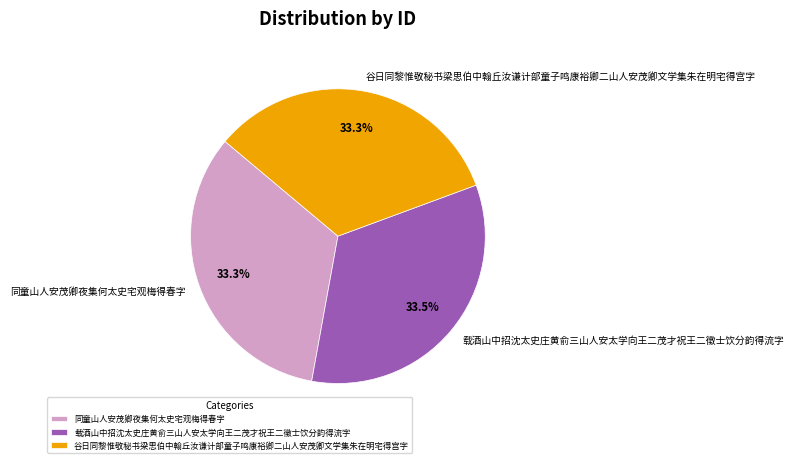

To the nearest percent, what is the combined percentage of 载酒山中招沈太史庄黄俞三山人安太学向王二茂才祝王二徵士饮分韵得流字 and 谷日同黎惟敬秘书梁思伯中翰丘汝谦计部童子鸣康裕卿二山人安茂卿文学集朱在明宅得宫字?

67%